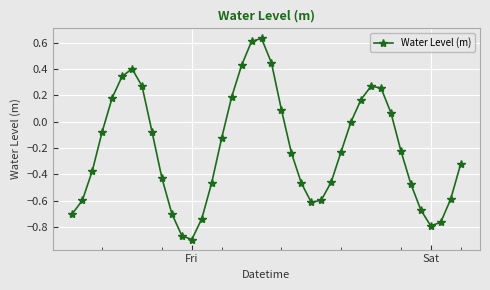

What is the value of the 39th point from the left?

-0.6